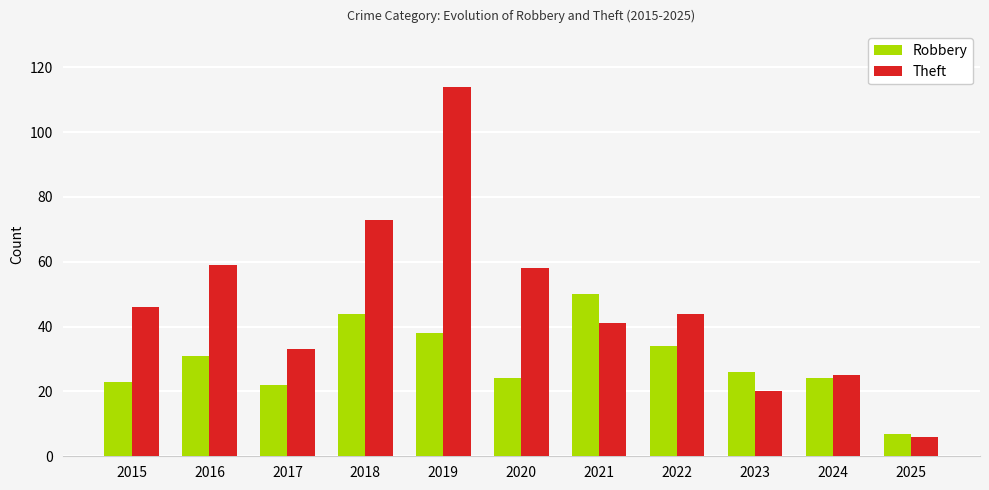

What is the value of the Theft bar at the 4th from the left?

73